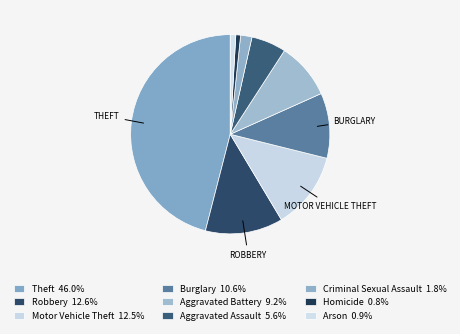

What percentage is NOT represented by Theft?

54.0%